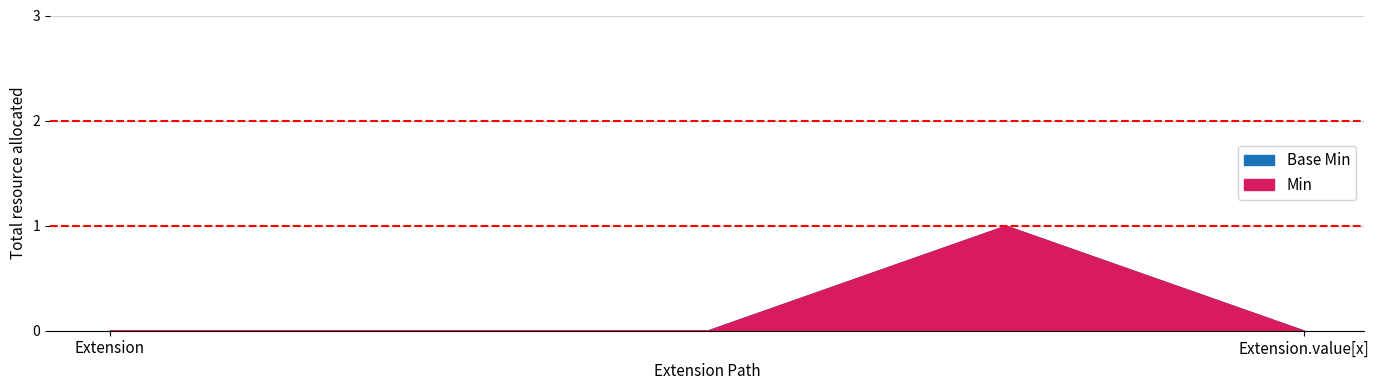

True or false: Min and Base Min cross at least once.

False